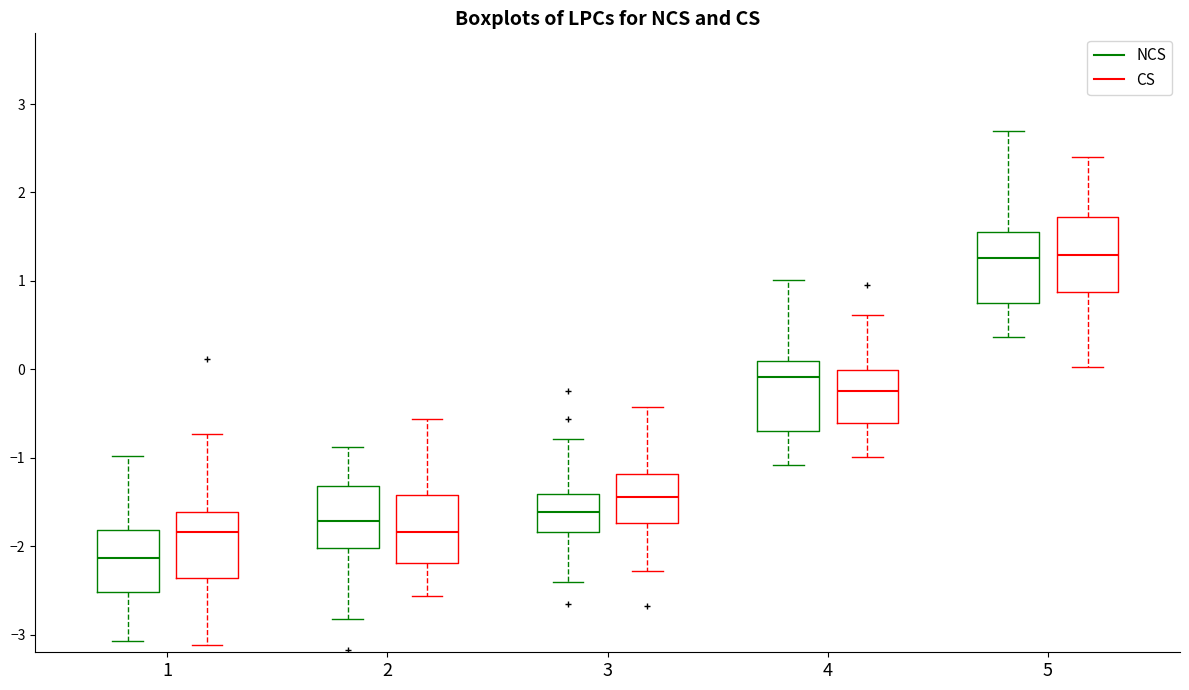

Reading left to right, read every box against the y-axis: the position of its median line, the range the box covers, and the ends of its whiskers. The values are not printed on the chart, so give them approximately, as read against the axis.

1 (NCS): median -2.1, box -2.5 to -1.8, whiskers -3.1 to -1.0
1 (CS): median -1.8, box -2.4 to -1.6, whiskers -3.1 to -0.7
2 (NCS): median -1.7, box -2.0 to -1.3, whiskers -2.8 to -0.9
2 (CS): median -1.8, box -2.2 to -1.4, whiskers -2.6 to -0.6
3 (NCS): median -1.6, box -1.8 to -1.4, whiskers -2.4 to -0.8
3 (CS): median -1.4, box -1.7 to -1.2, whiskers -2.3 to -0.4
4 (NCS): median -0.1, box -0.7 to 0.1, whiskers -1.1 to 1.0
4 (CS): median -0.2, box -0.6 to 0.0, whiskers -1.0 to 0.6
5 (NCS): median 1.3, box 0.8 to 1.6, whiskers 0.4 to 2.7
5 (CS): median 1.3, box 0.9 to 1.7, whiskers 0.0 to 2.4